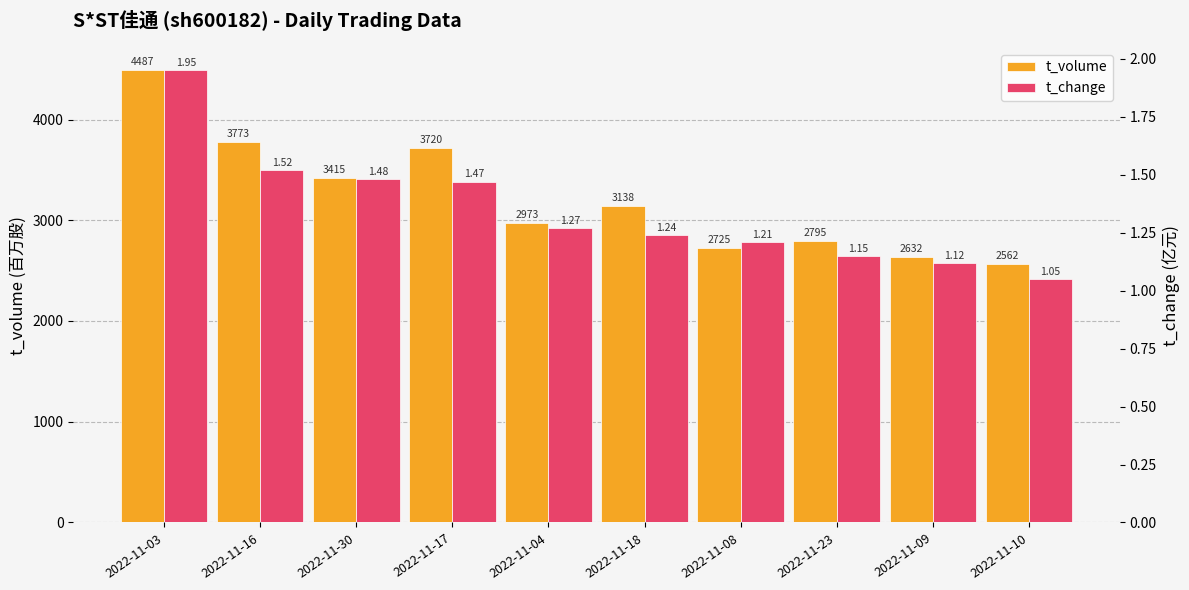

Reading left to right, list all the values displayed in this chart.

t_volume: 2022-11-03=4487.0	2022-11-16=3773.0	2022-11-30=3415.0	2022-11-17=3720.0	2022-11-04=2973.0	2022-11-18=3138.0	2022-11-08=2725.0	2022-11-23=2795.0	2022-11-09=2632.0	2022-11-10=2562.0
t_change: 2022-11-03=1.9	2022-11-16=1.5	2022-11-30=1.5	2022-11-17=1.5	2022-11-04=1.3	2022-11-18=1.2	2022-11-08=1.2	2022-11-23=1.1	2022-11-09=1.1	2022-11-10=1.1